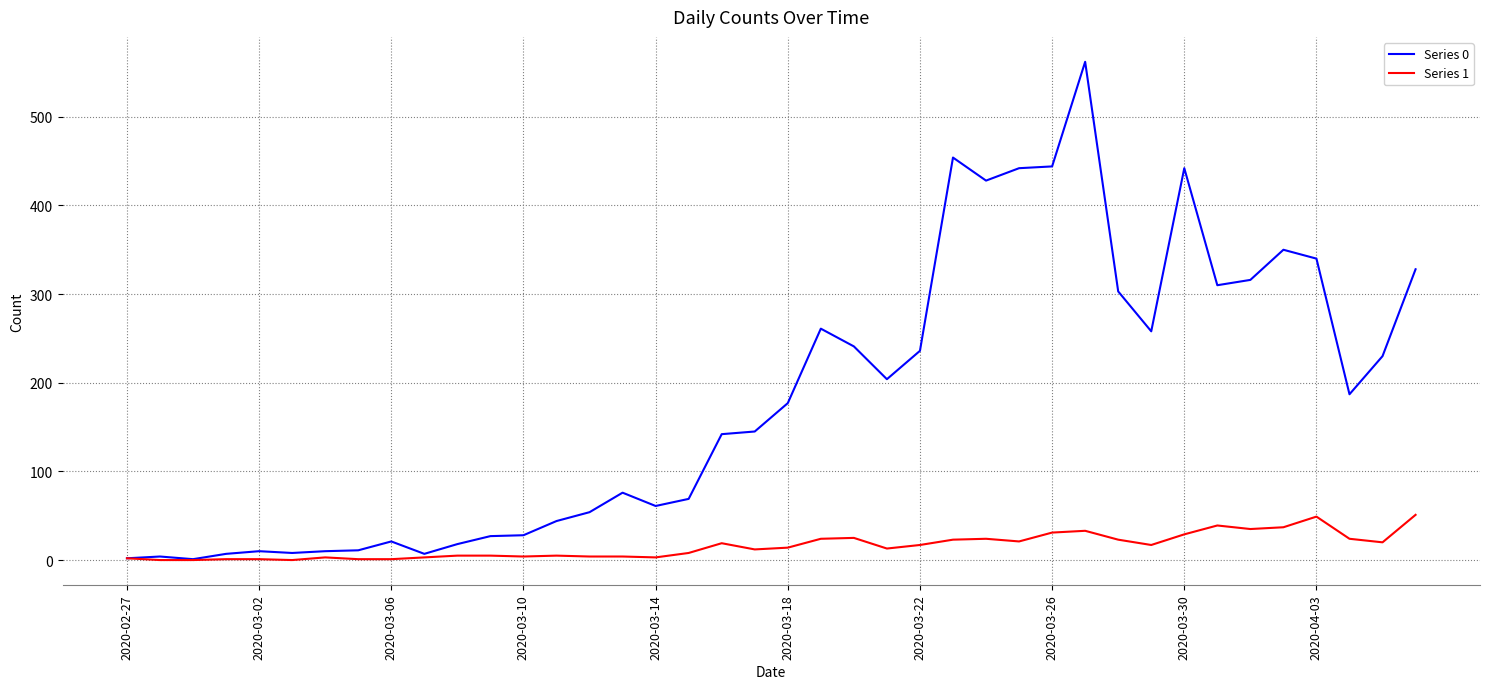

At how many categories does at least one series exceed 480?

1